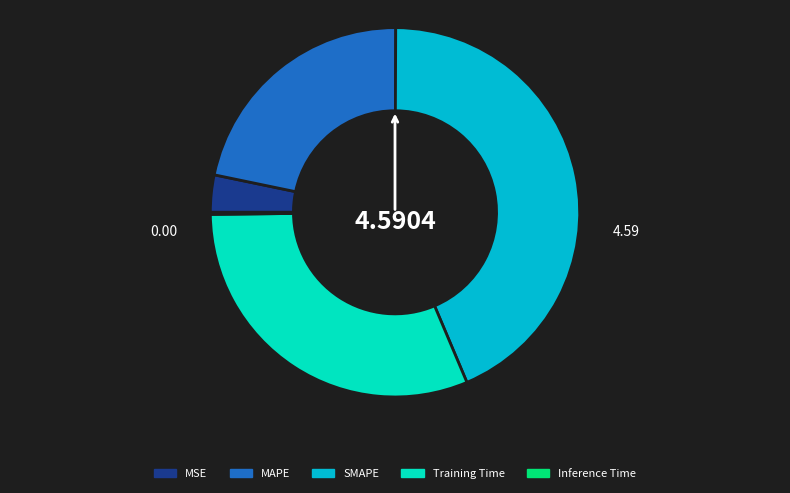

Is there a majority slice in this chart?

No